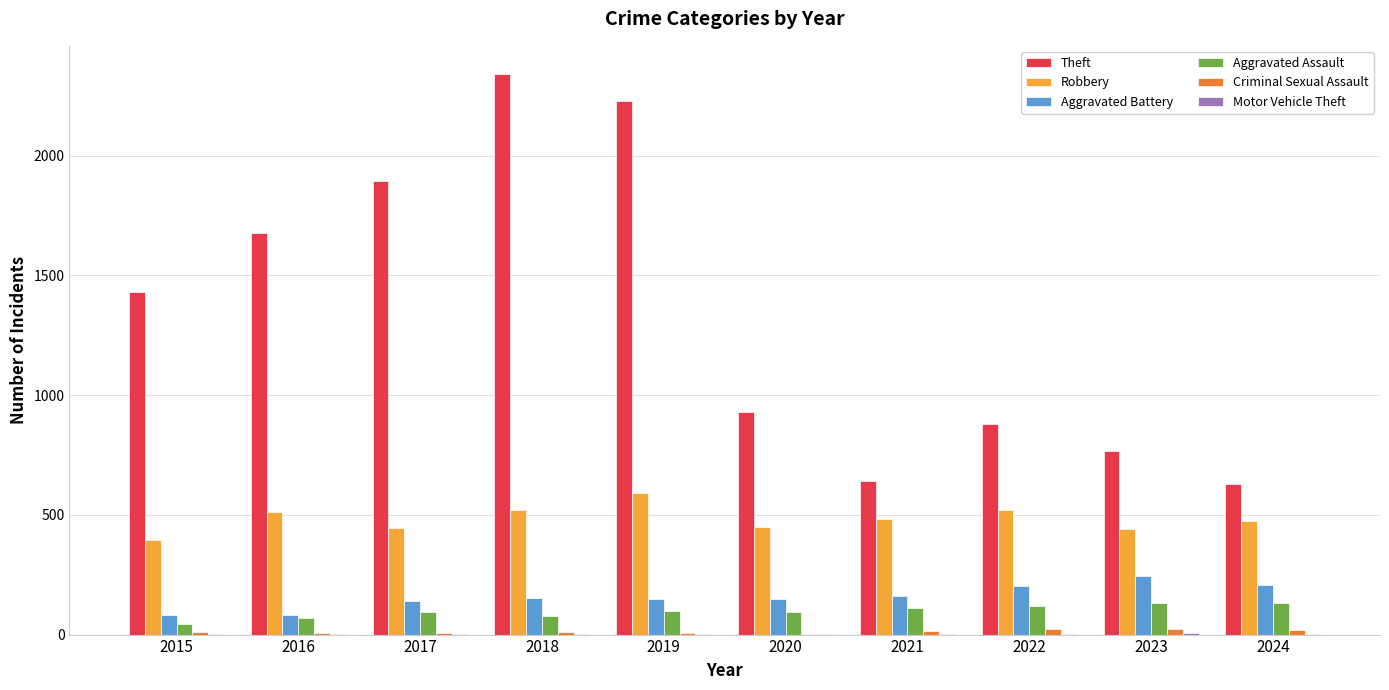

What is the total value across all series at 2021?

1415